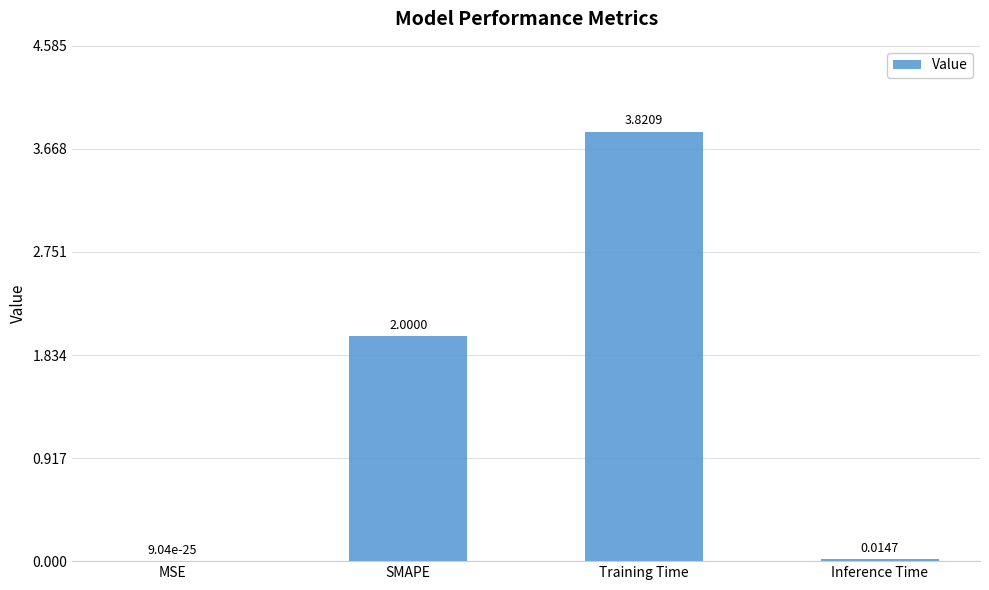

What is the change in value from SMAPE to Inference Time?

-2.0